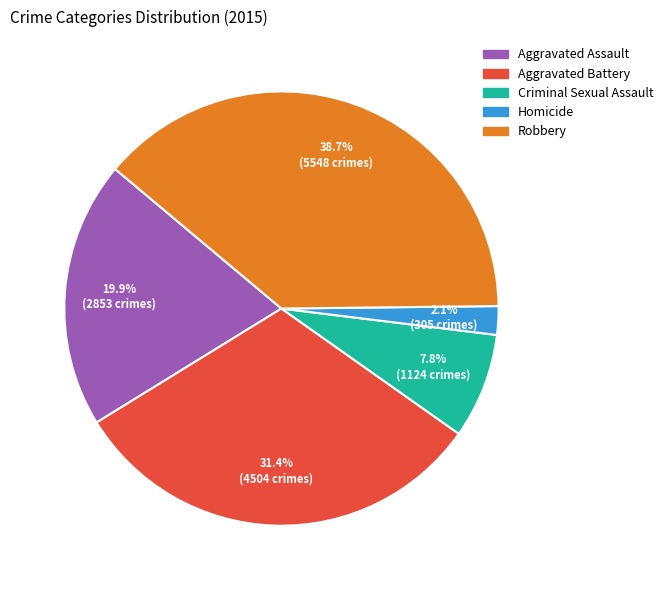

What percentage is the Robbery slice, to the nearest percent?

39%